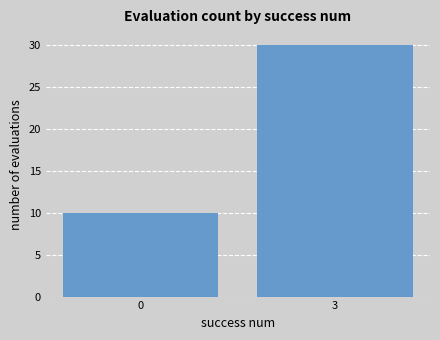

What is the value of the 1st bar from the left?

10